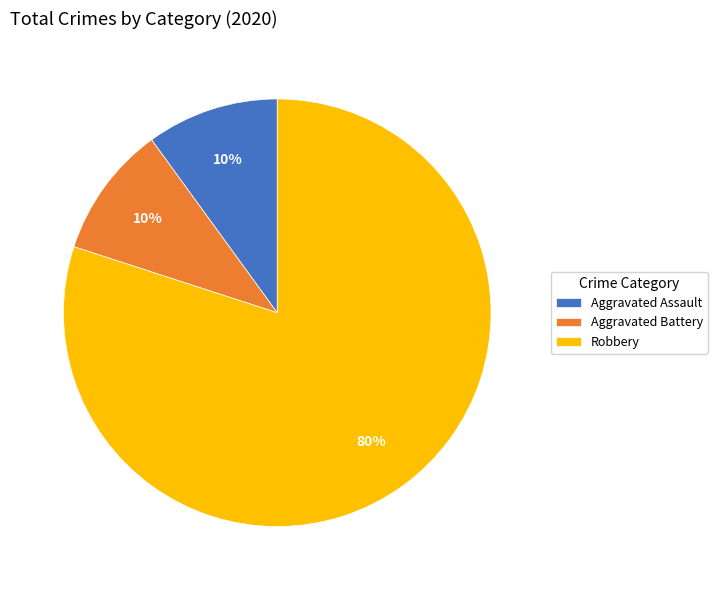

What is the largest slice in the pie chart?

Robbery